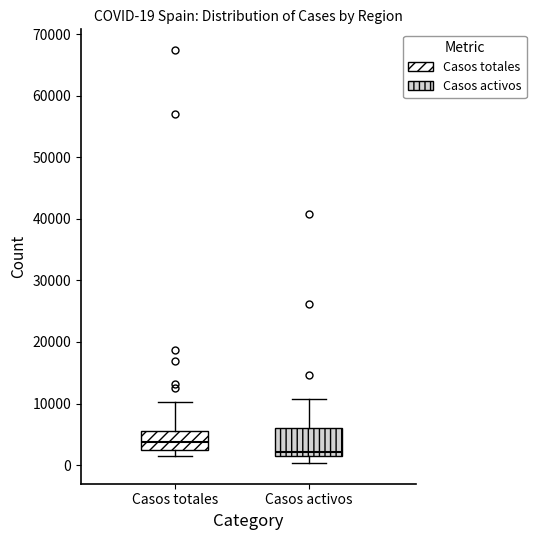

Which box has the lowest median line?

Casos activos